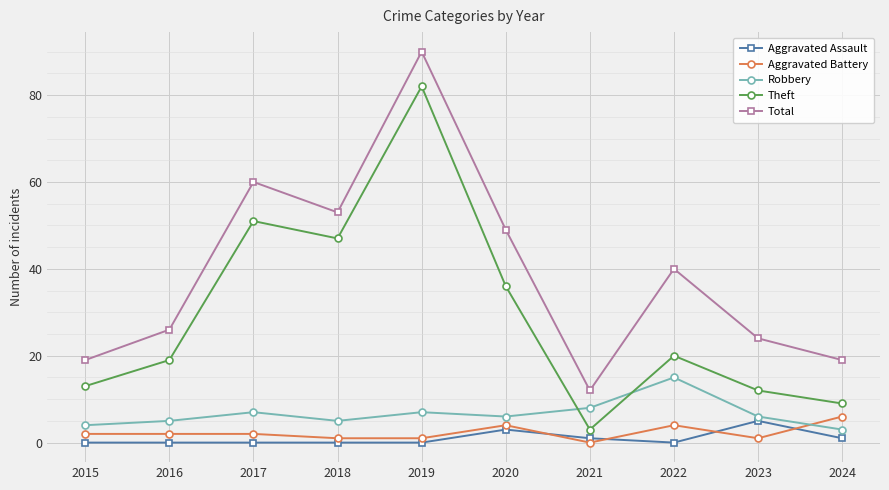

At 2023, list the series in order from largest to smallest.

Total, Theft, Robbery, Aggravated Assault, Aggravated Battery